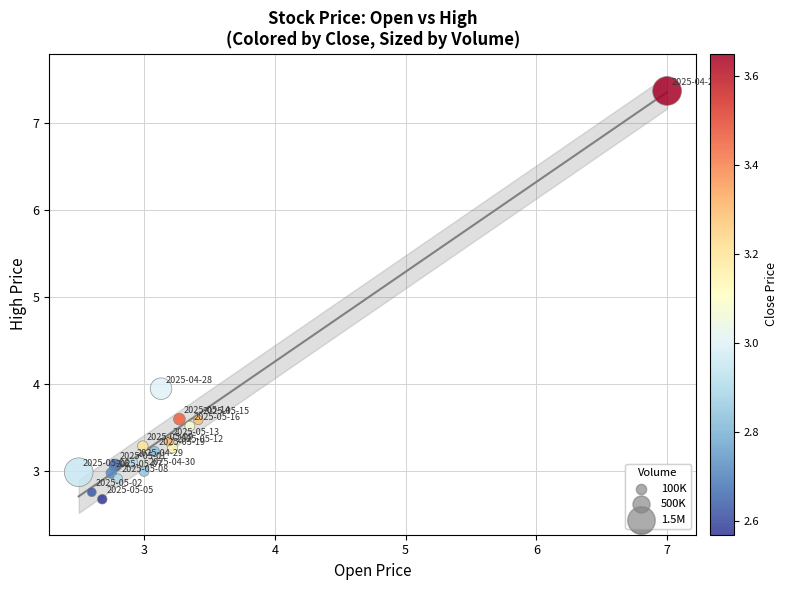

What Y value in the scatter plot is closest to 5?

4.0